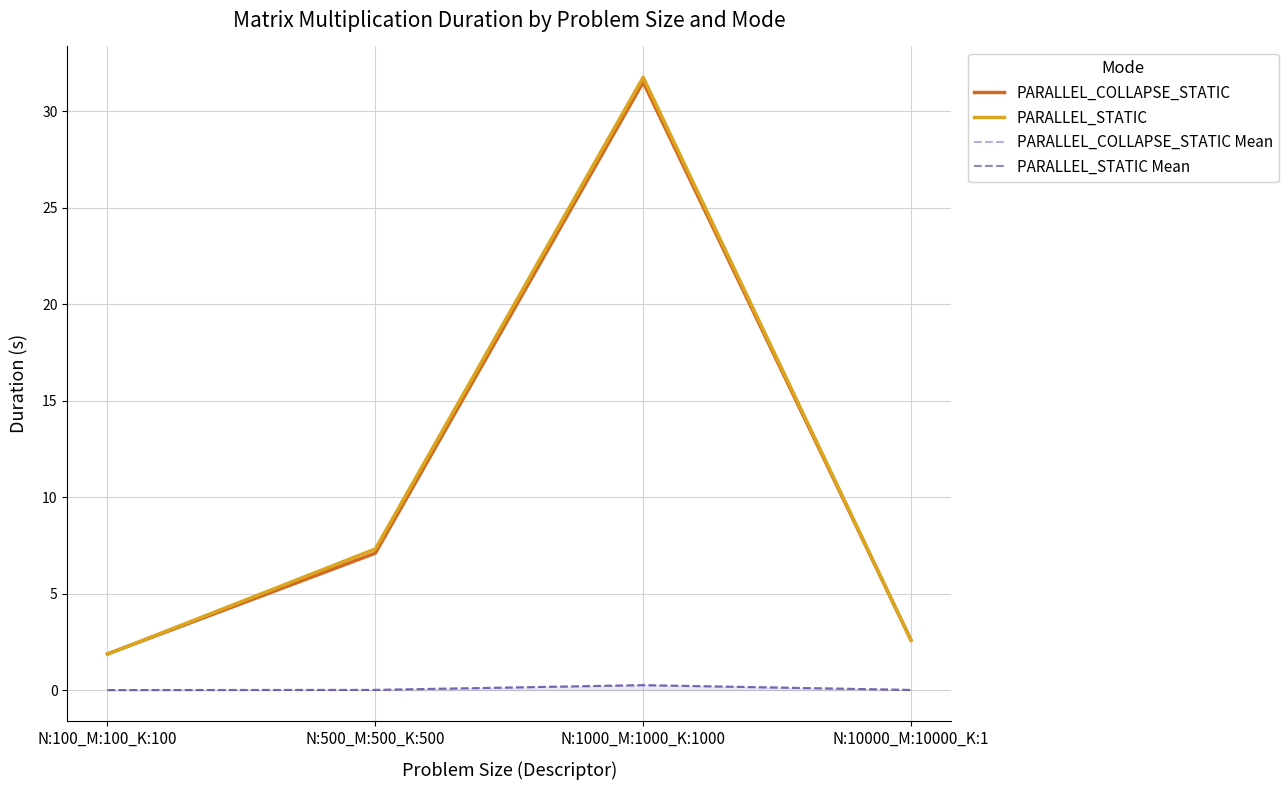

What are all the series names shown in the legend?

PARALLEL_COLLAPSE_STATIC, PARALLEL_STATIC, PARALLEL_COLLAPSE_STATIC Mean, PARALLEL_STATIC Mean